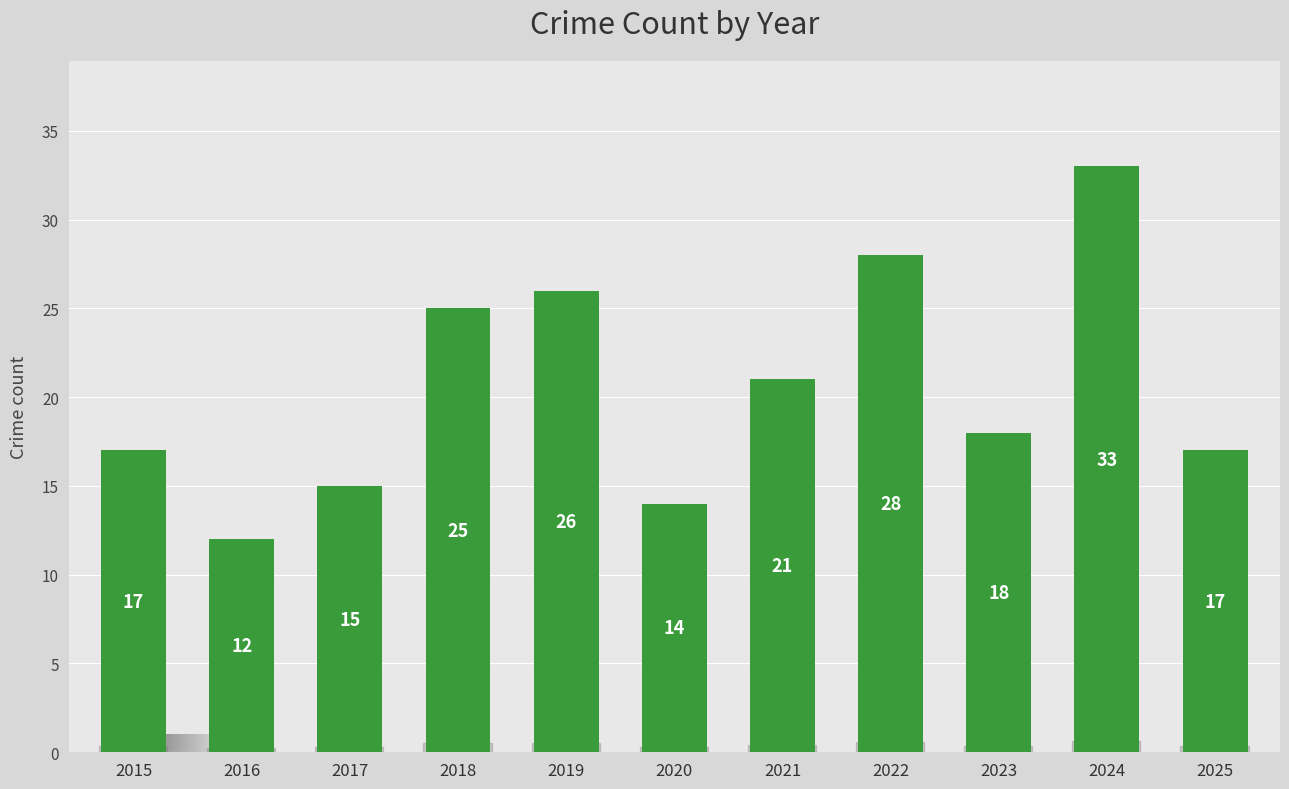

How many distinct data groups are displayed?

1